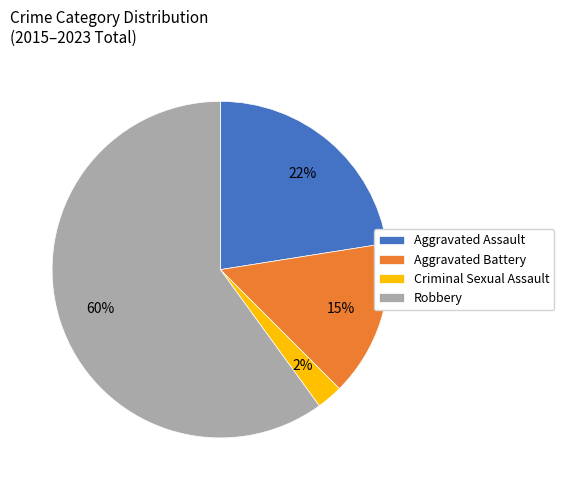

What is the smallest slice in the pie chart?

Criminal Sexual Assault